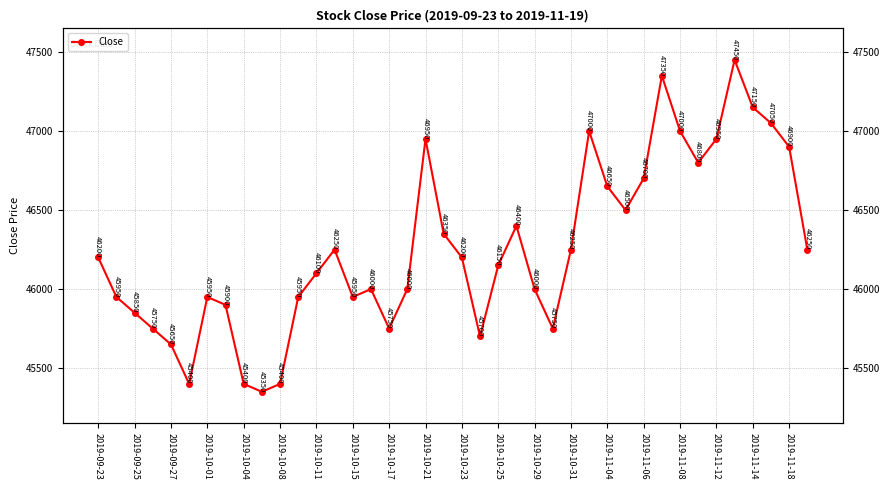

Is it true that the value at 29 is 81905?

False